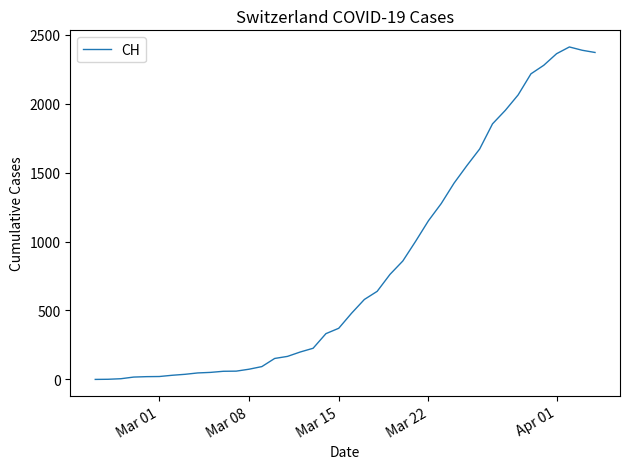

What is the greatest value displayed?

2412